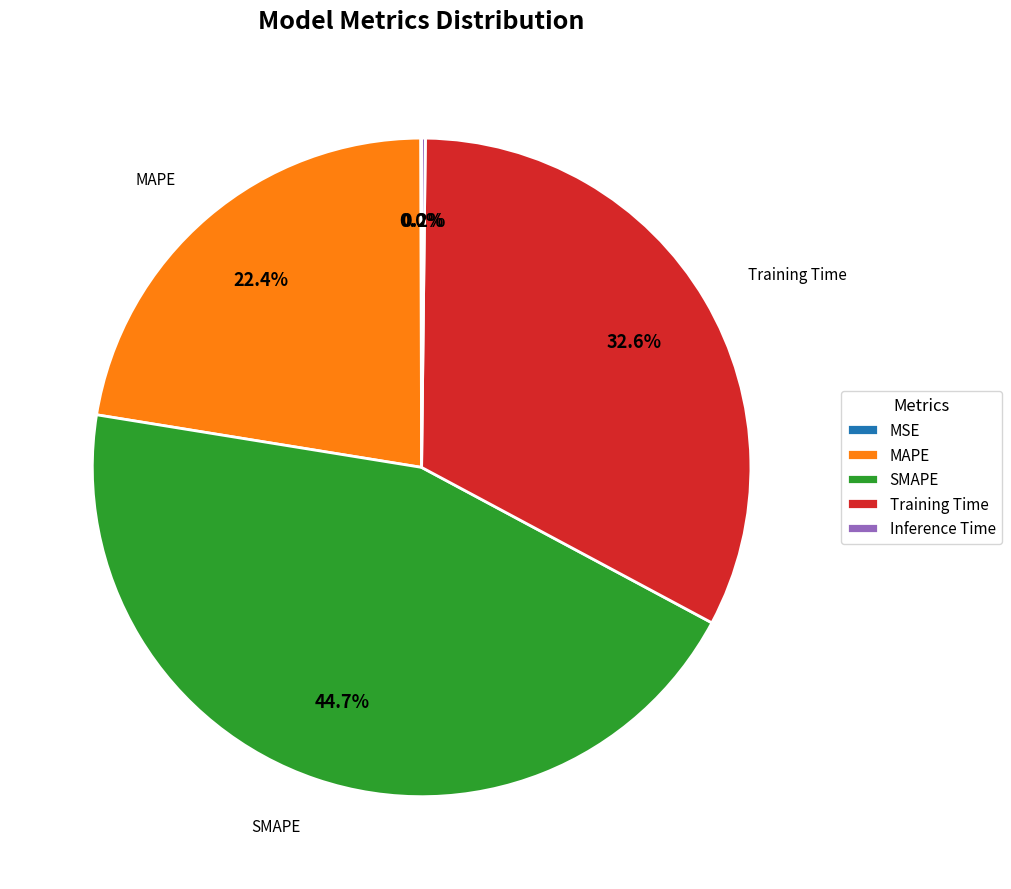

Is Training Time the majority of the pie?

No